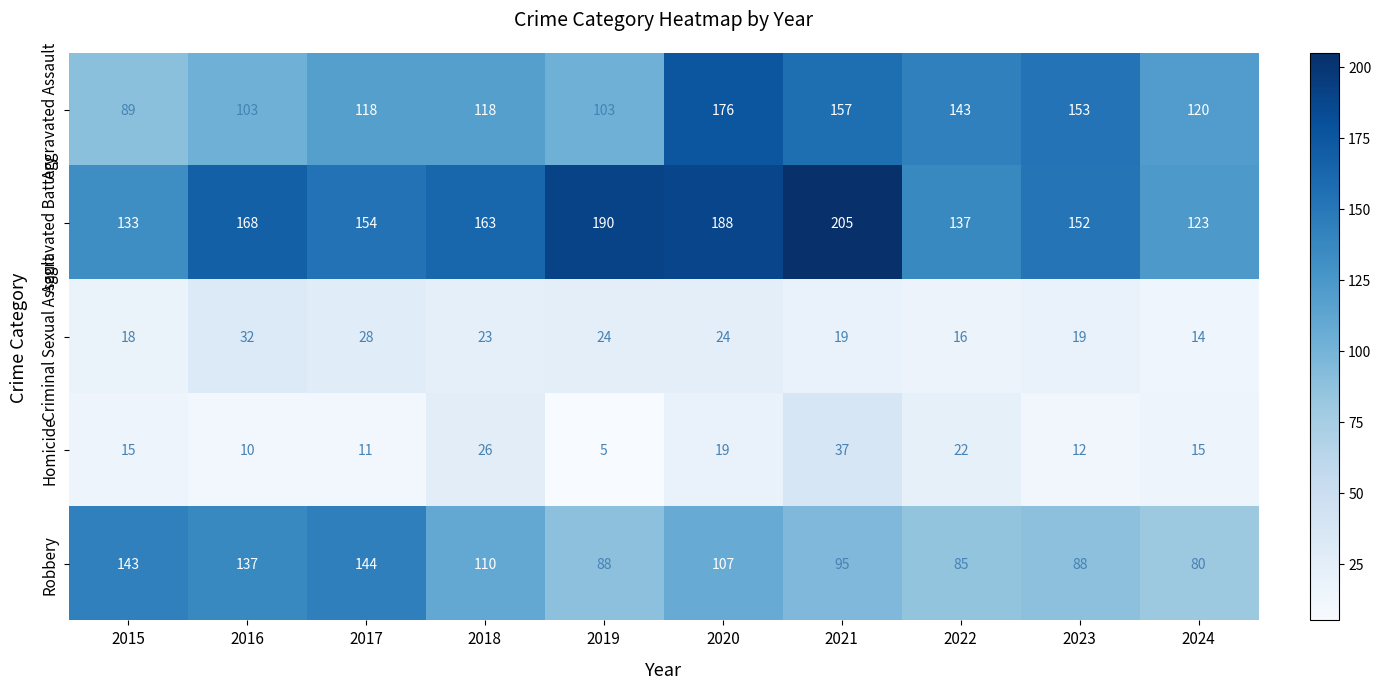

At which label does Criminal Sexual Assault first exceed 23?

2016